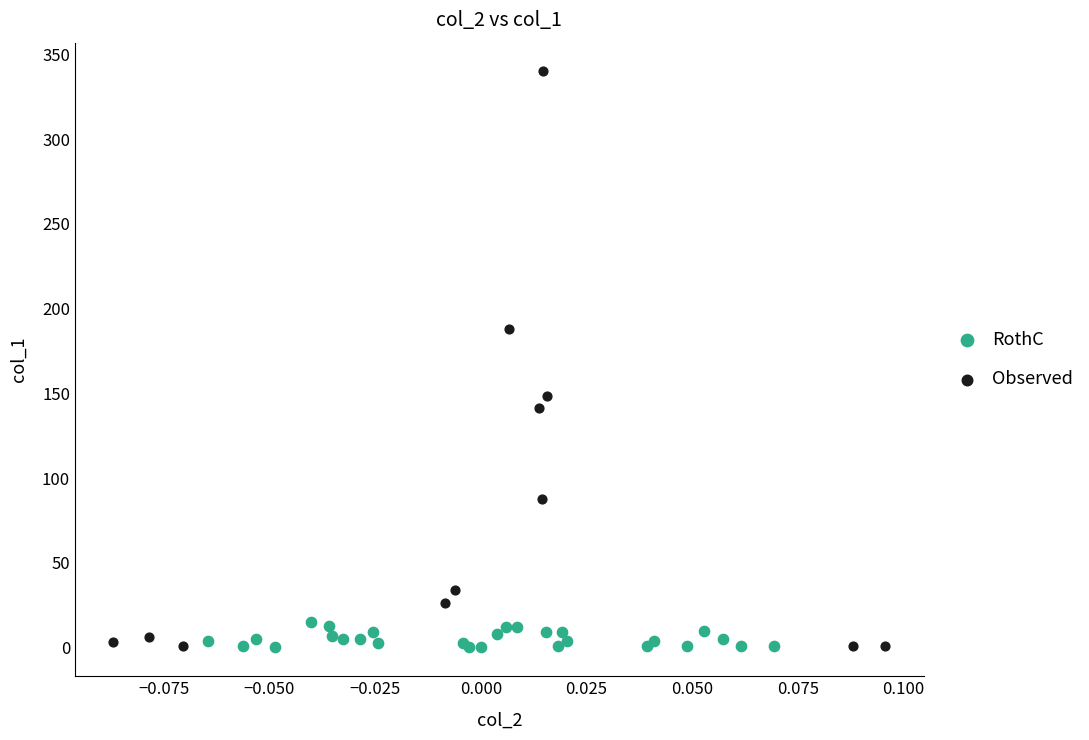

Which series has the widest spread of Y values?

Observed